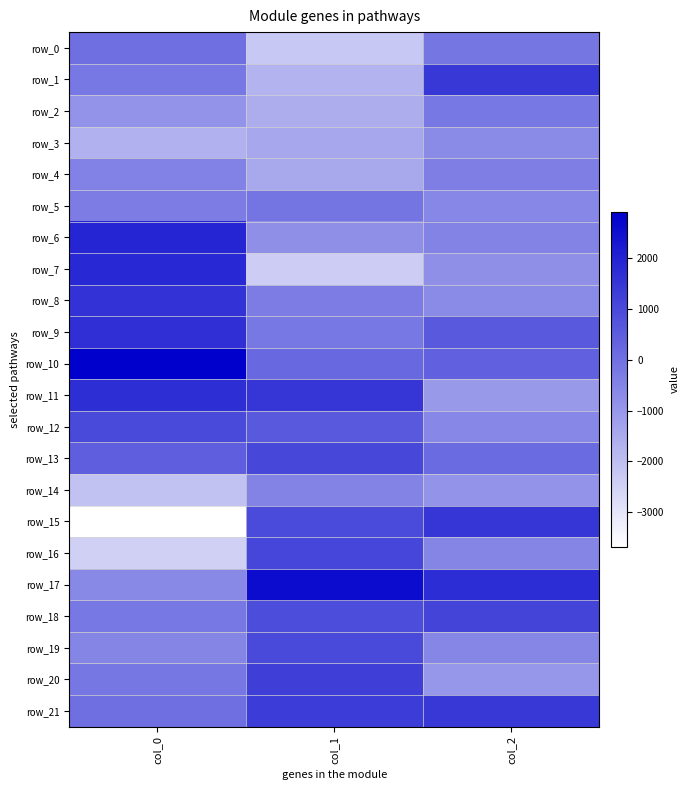

Is the value of row_10 at col_1 greater than the value of row_0 at col_0?

Yes